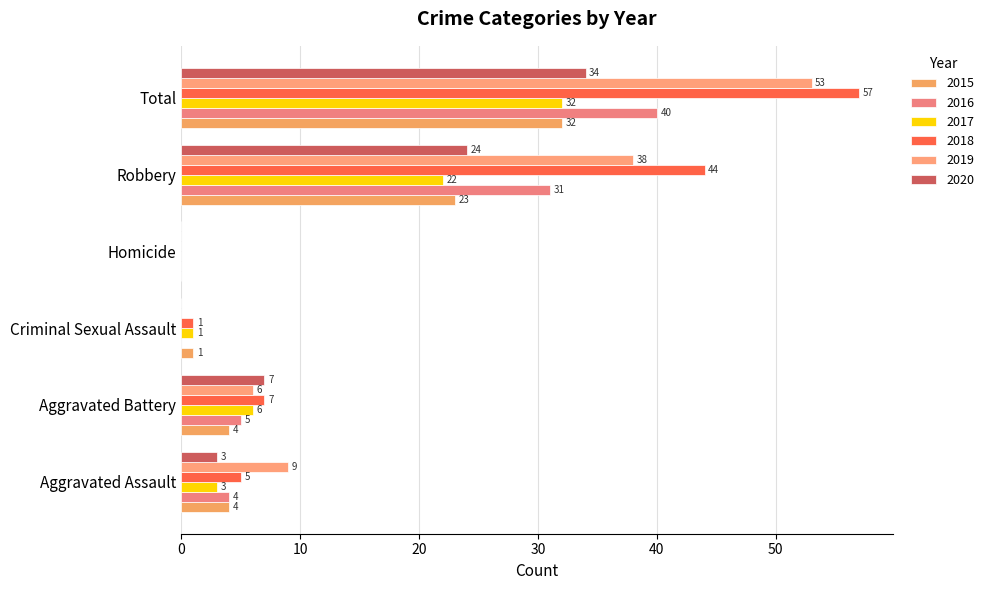

What is the difference between the maximum and minimum values in the 2019 series?

53